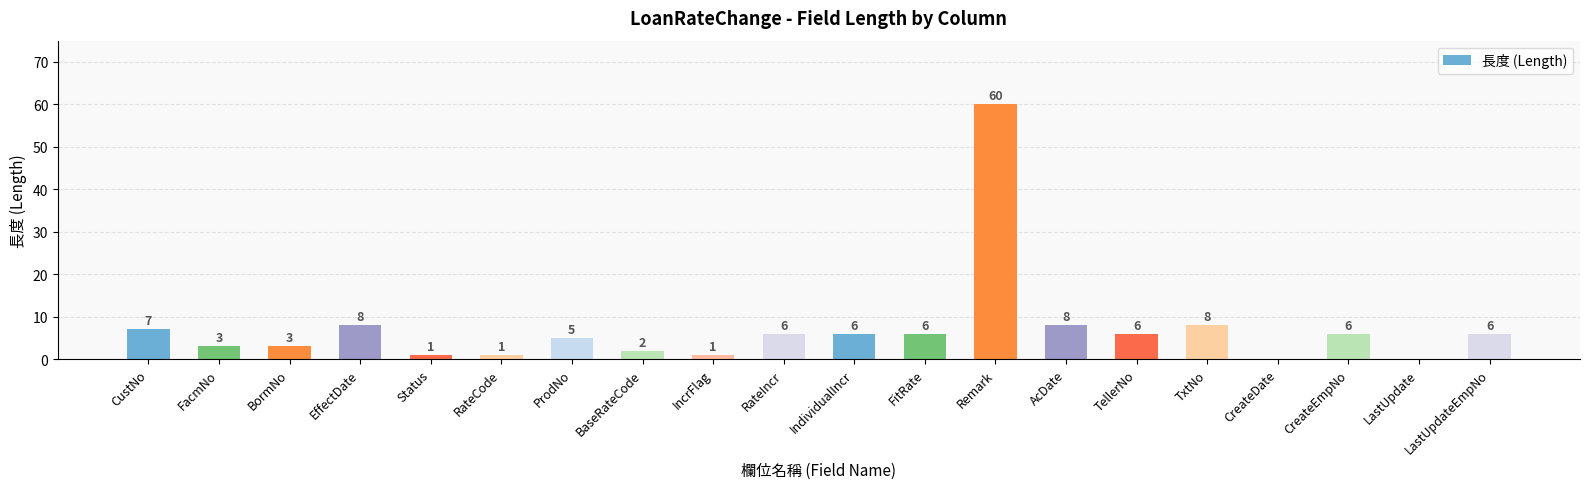

Between RateCode and LastUpdate, which is larger?

RateCode